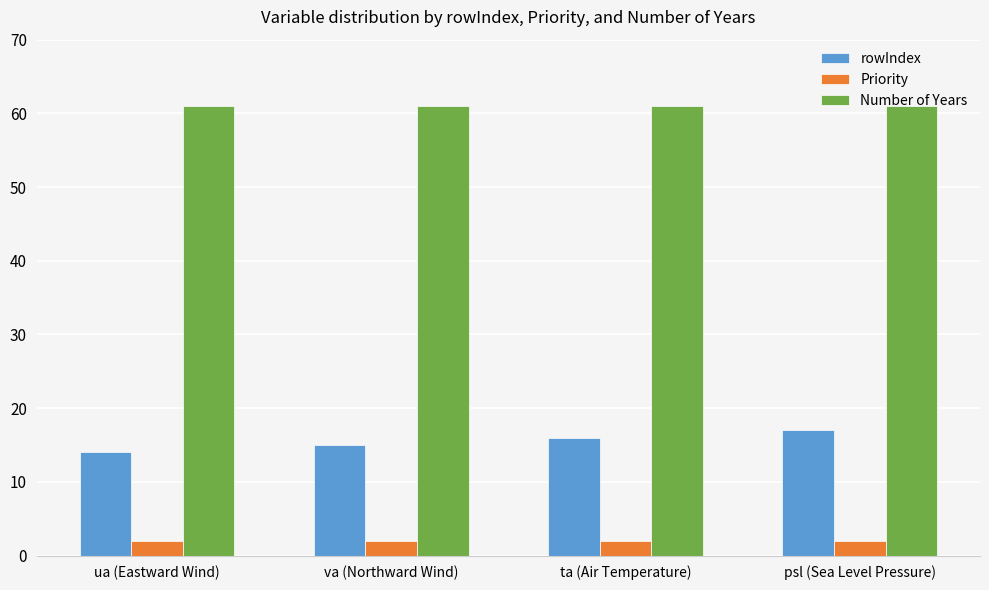

Reading left to right, transcribe all the data shown in this chart.

rowIndex: ua (Eastward Wind)=14	va (Northward Wind)=15	ta (Air Temperature)=16	psl (Sea Level Pressure)=17
Priority: ua (Eastward Wind)=2	va (Northward Wind)=2	ta (Air Temperature)=2	psl (Sea Level Pressure)=2
Number of Years: ua (Eastward Wind)=61	va (Northward Wind)=61	ta (Air Temperature)=61	psl (Sea Level Pressure)=61